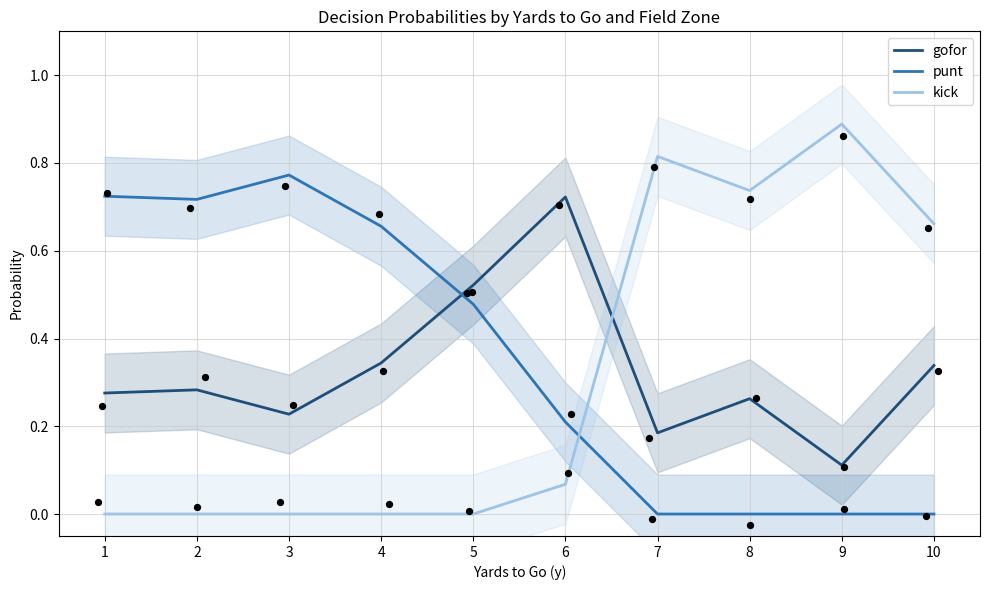

Which series reaches the minimum Y coordinate?

punt